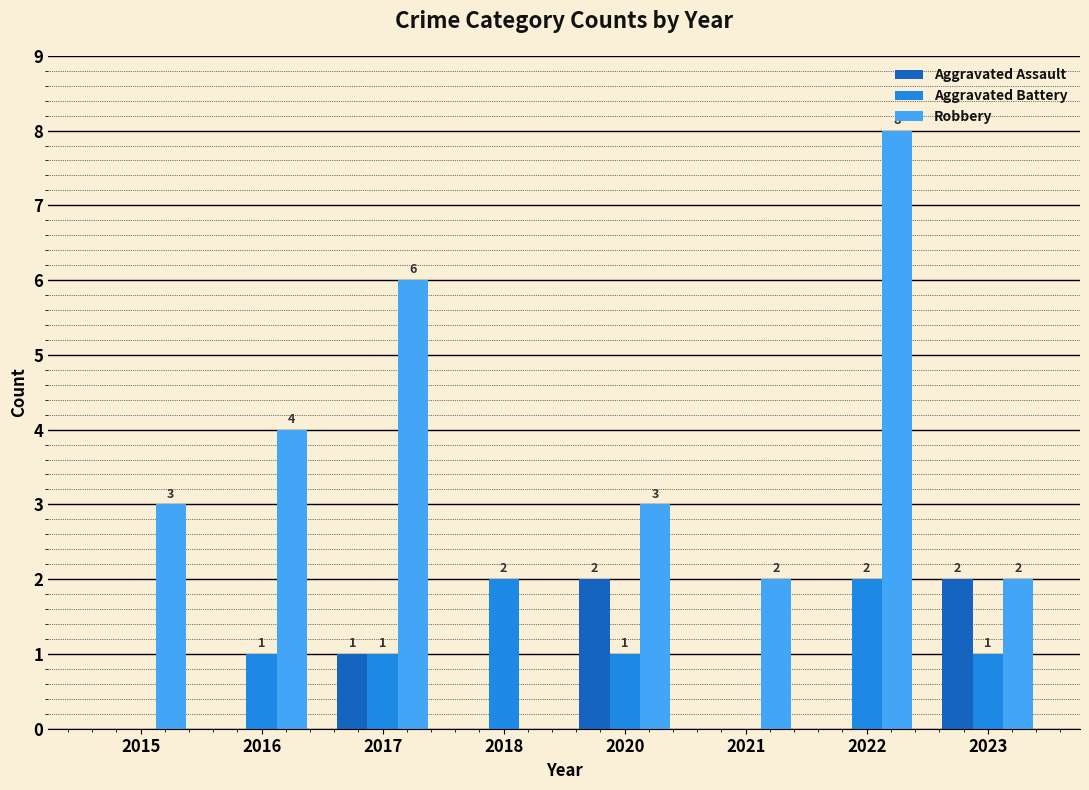

Reading right to left, extract all data points from this chart.

Aggravated Assault: 2023=2	2022=0	2021=0	2020=2	2018=0	2017=1	2016=0	2015=0
Aggravated Battery: 2023=1	2022=2	2021=0	2020=1	2018=2	2017=1	2016=1	2015=0
Robbery: 2023=2	2022=8	2021=2	2020=3	2018=0	2017=6	2016=4	2015=3